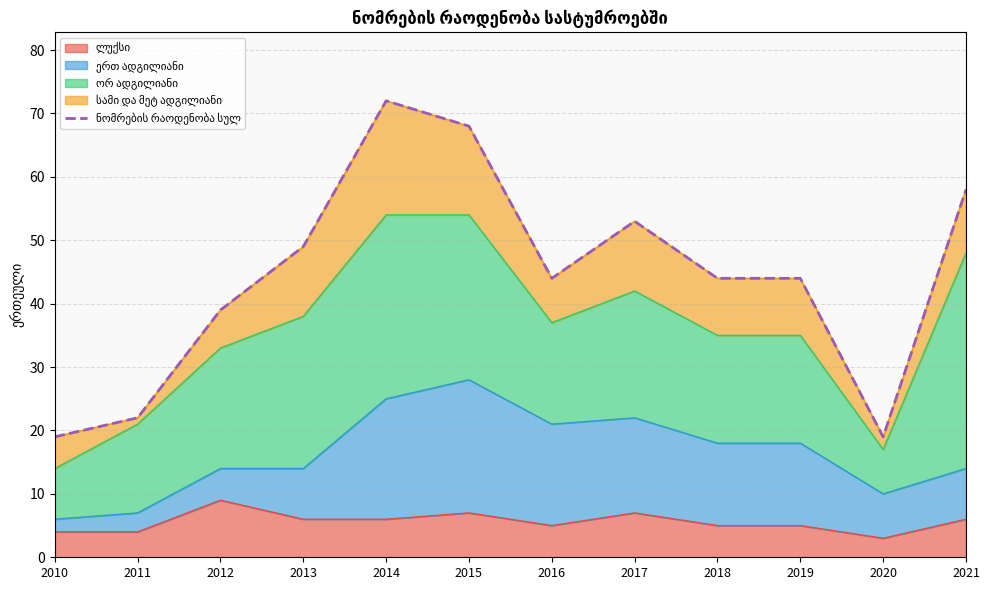

Between 2014 and 2021, which is larger?

2014